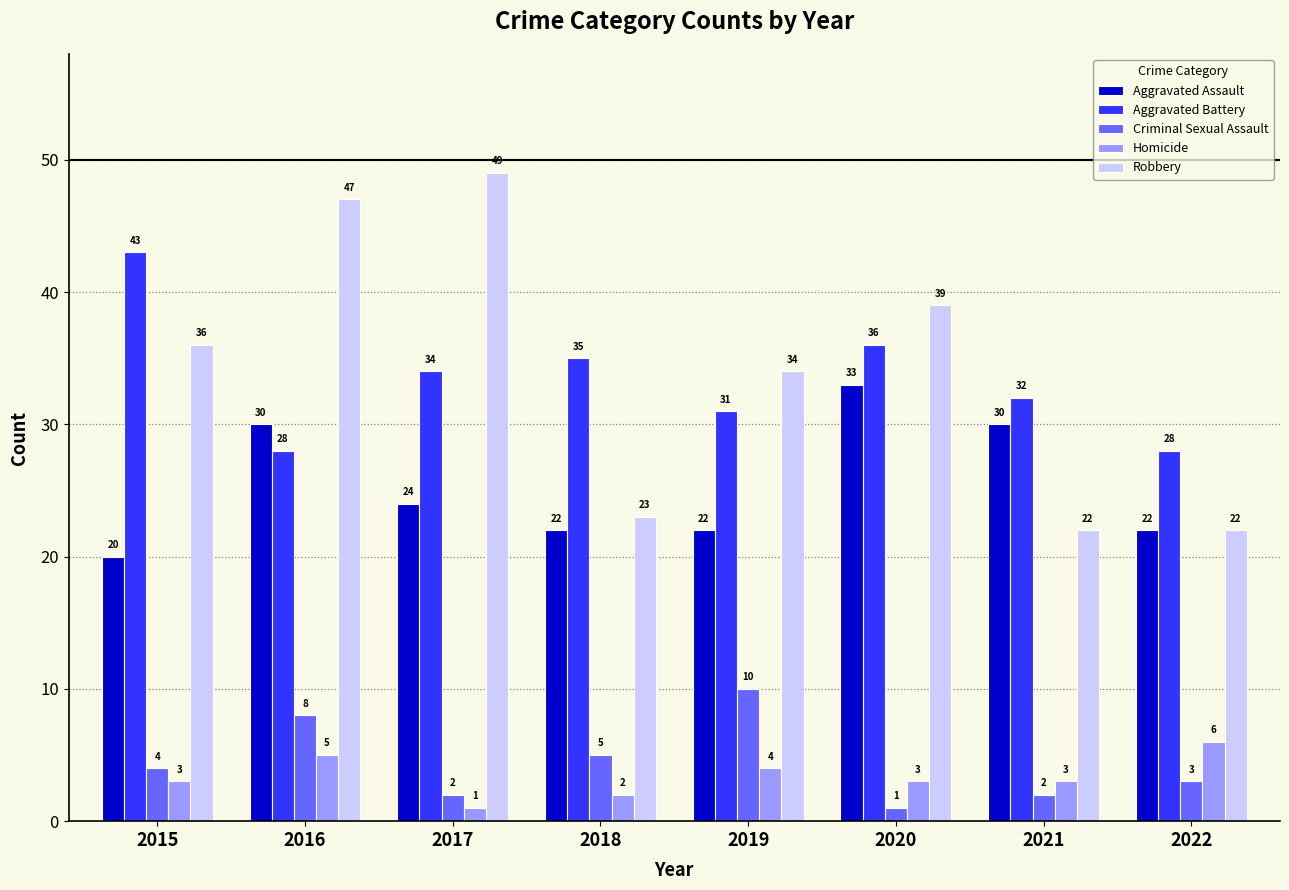

What is the value of the Aggravated Battery bar at the 3rd from the left?

34